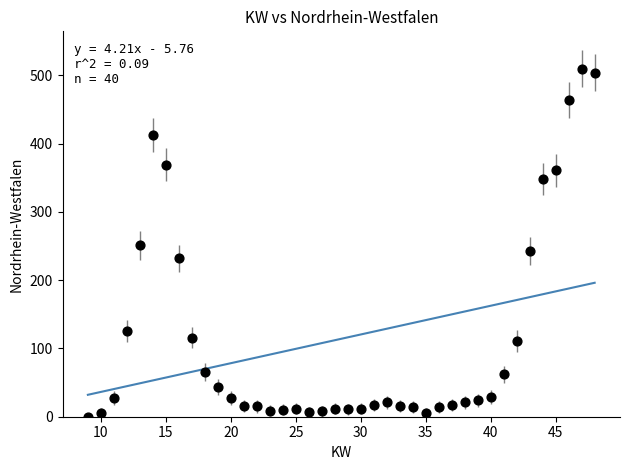

What is the range of Y values (max minus min)?

510